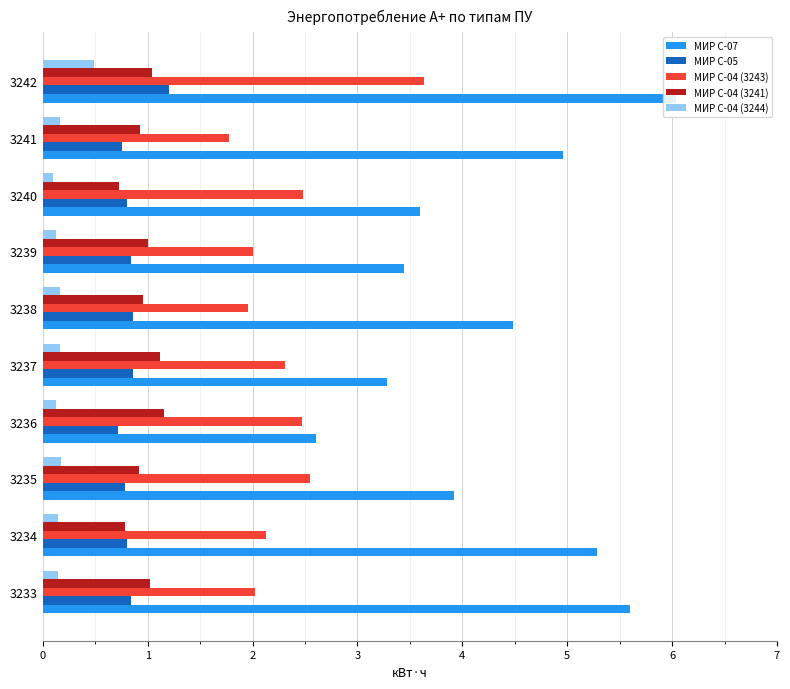

What are all the series names shown in the legend?

МИР С-07, МИР С-05, МИР С-04 (3243), МИР С-04 (3241), МИР С-04 (3244)